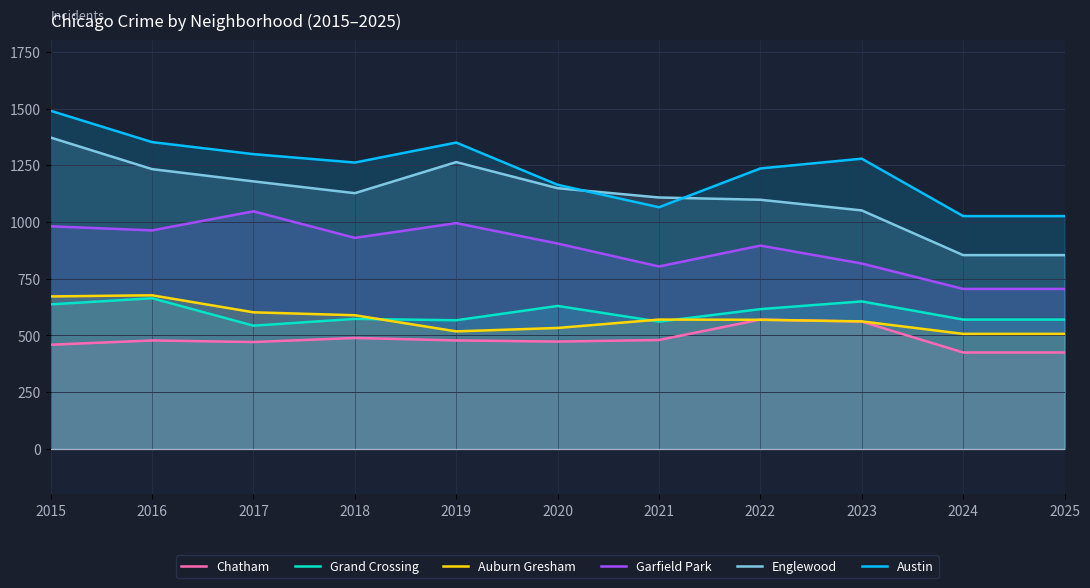

At which category does Garfield Park reach its first local valley?

2016